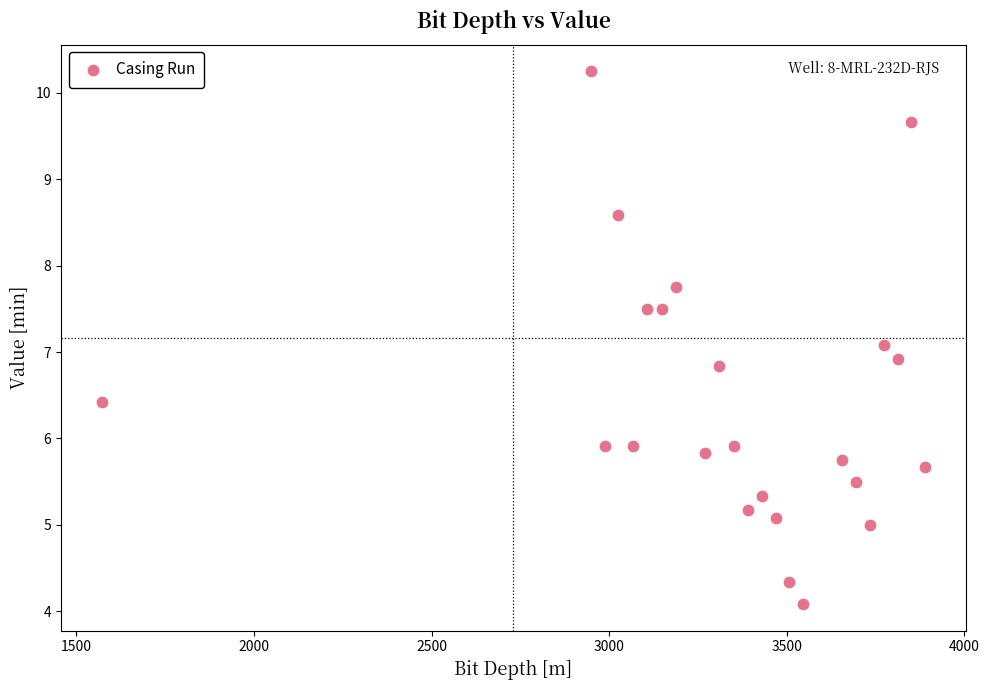

What is the range of Y values (max minus min)?

6.2